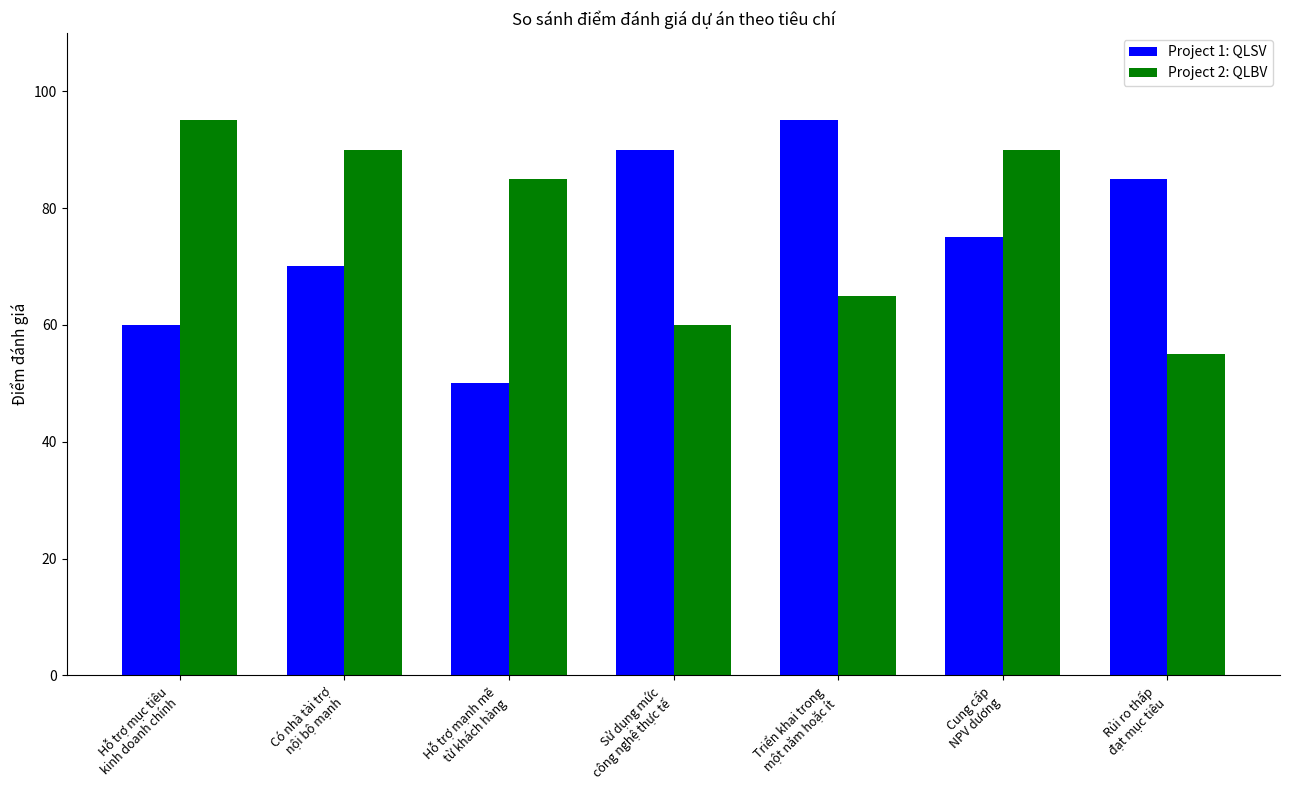

What are all the series names shown in the legend?

Project 1: QLSV, Project 2: QLBV